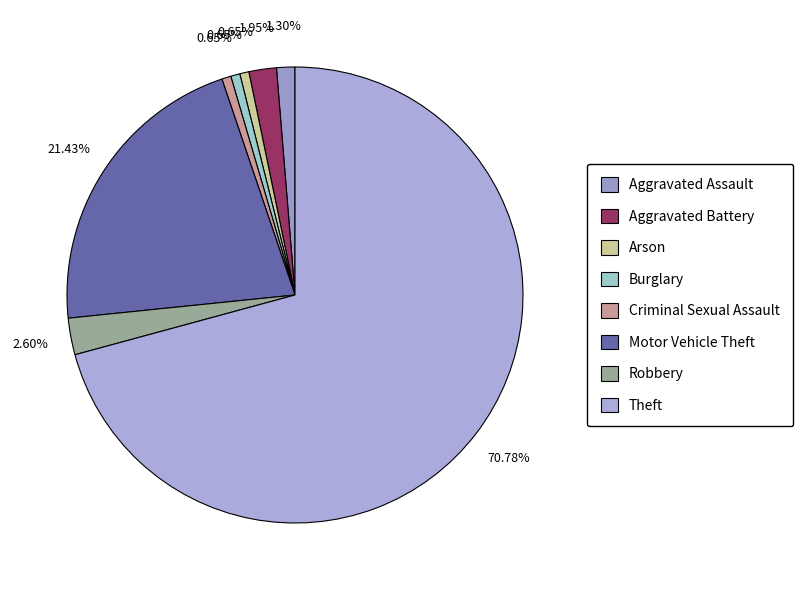

Does Theft represent more than half of the total?

Yes